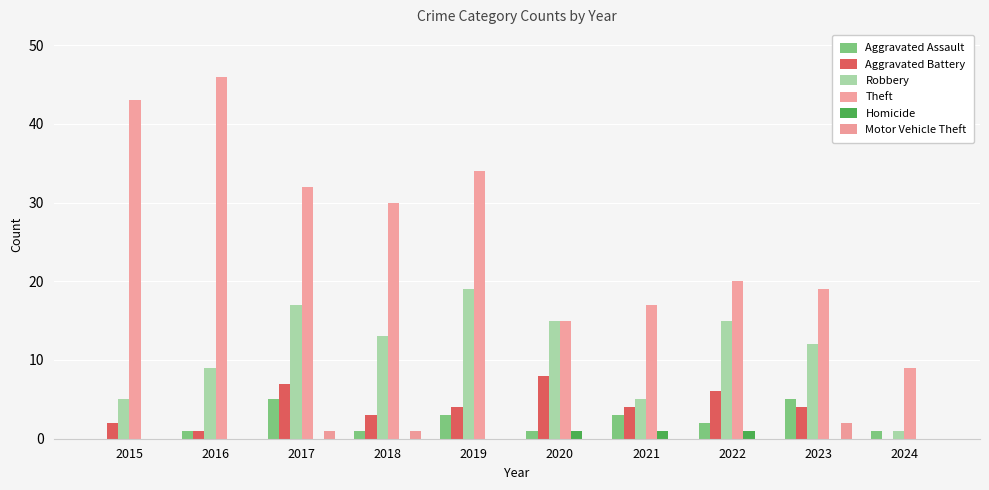

What is the highest value of the Theft series?

46